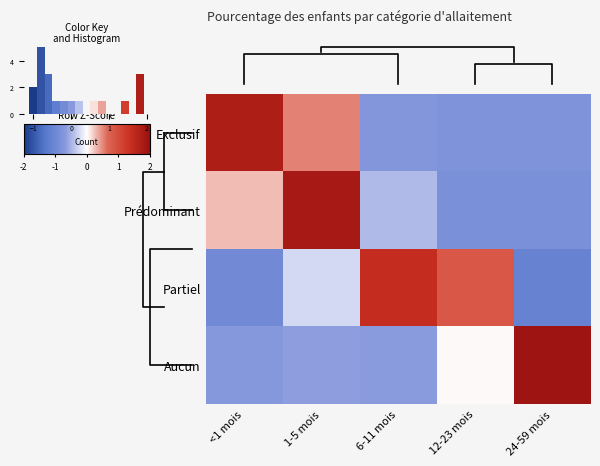

Reading left to right, transcribe all the data shown in this chart.

Exclusif: <1 mois=1.7	1-5 mois=0.5	6-11 mois=-0.7	12-23 mois=-0.8	24-59 mois=-0.8
Prédominant: <1 mois=0.3	1-5 mois=1.8	6-11 mois=-0.4	12-23 mois=-0.8	24-59 mois=-0.8
Partiel: <1 mois=-0.9	1-5 mois=-0.2	6-11 mois=1.4	12-23 mois=0.9	24-59 mois=-1.1
Aucun: <1 mois=-0.7	1-5 mois=-0.6	6-11 mois=-0.6	12-23 mois=0.0	24-59 mois=1.9